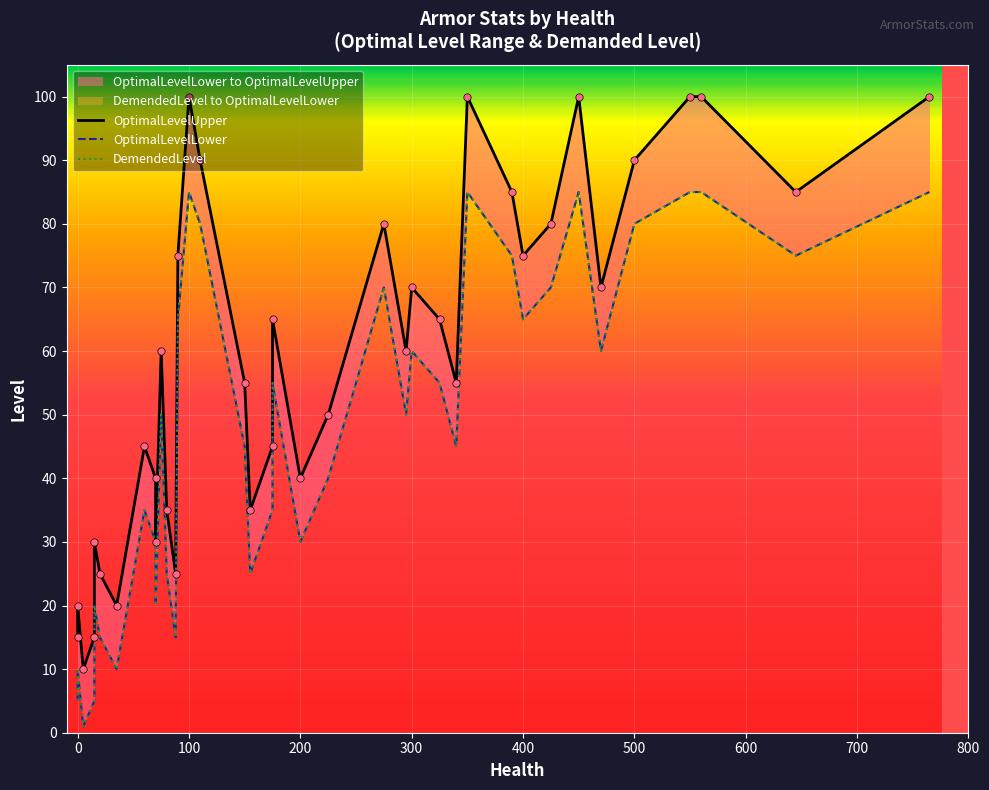

At how many categories does at least one series exceed 92?

6